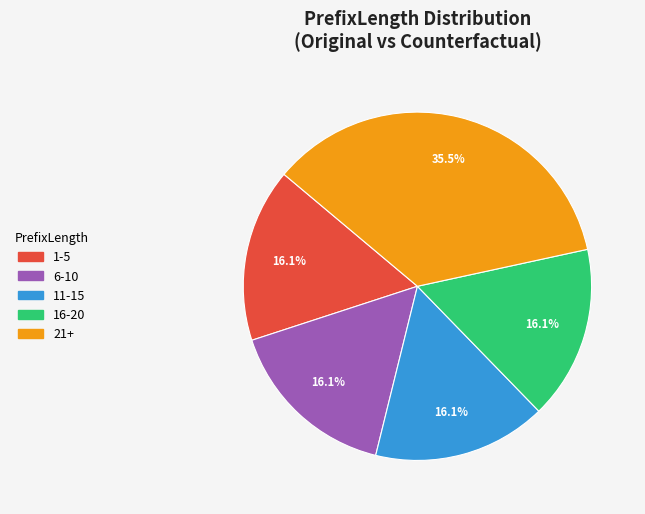

Count the number of slices in the pie.

5